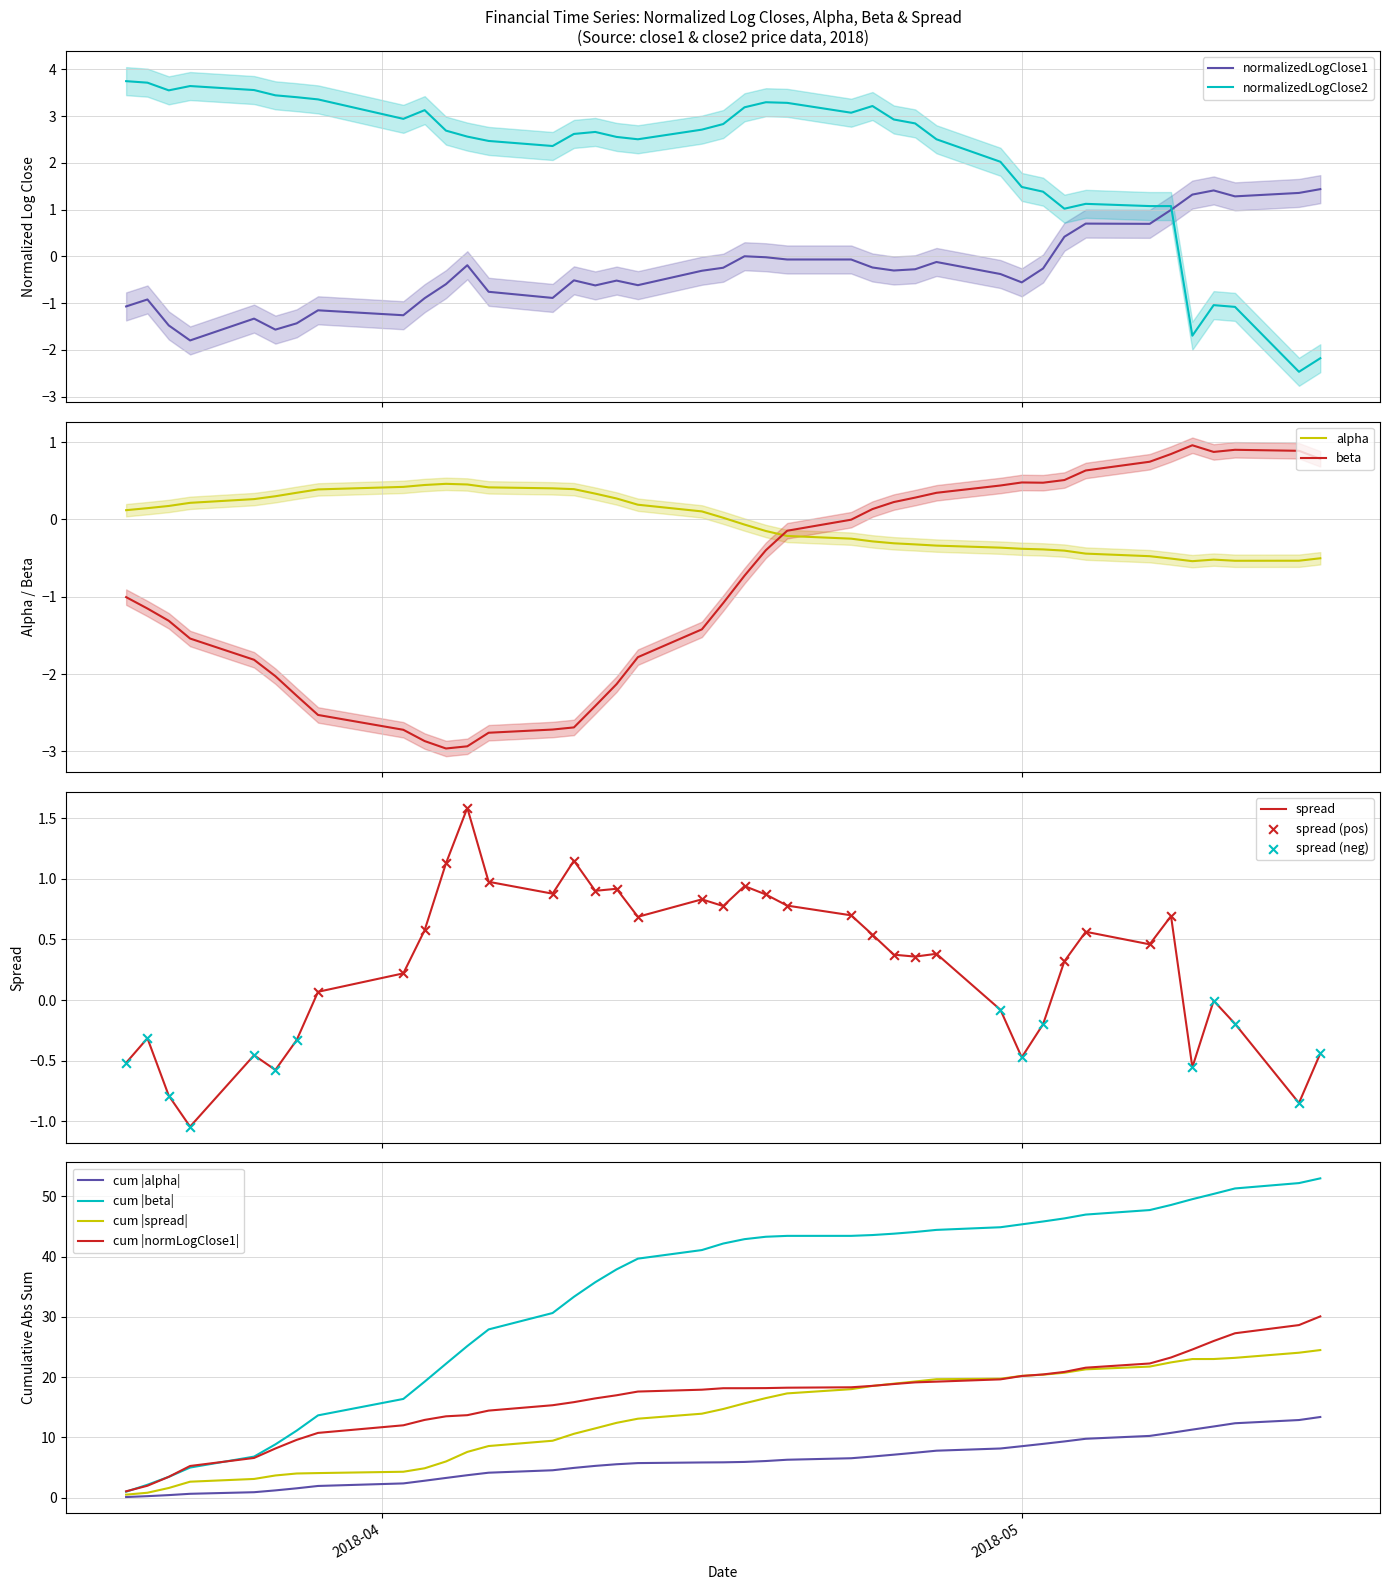

What is the lowest value of the normalizedLogClose2 series?

-2.5